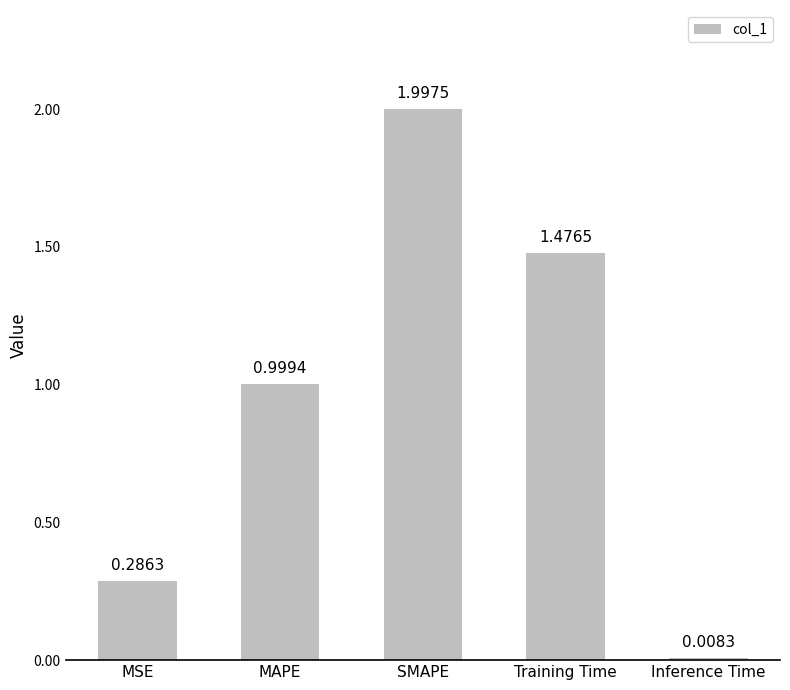

What is the difference between the maximum and minimum values?

2.0